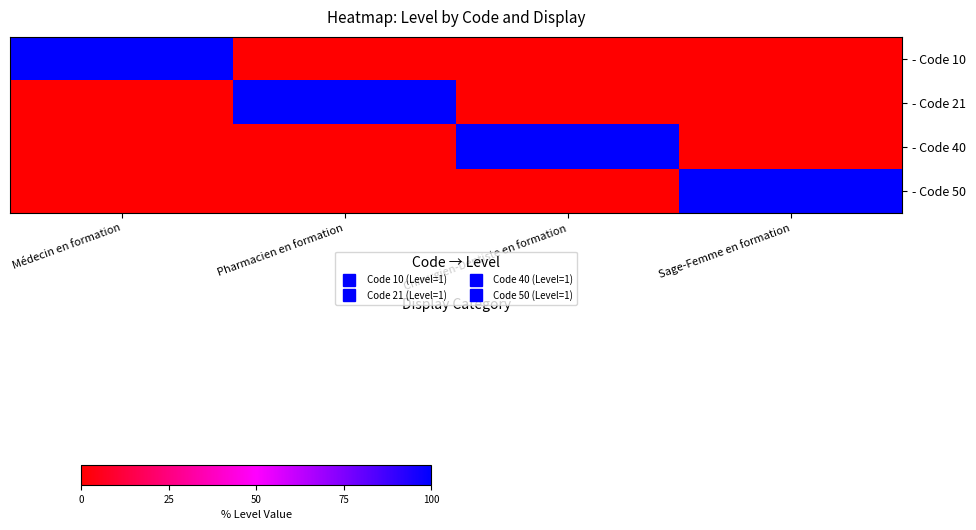

Reading left to right, list all the values displayed in this chart.

- Code 10: Médecin en formation=1	Pharmacien en formation=0	Chirurgien-Dentiste en formation=0	Sage-Femme en formation=0
- Code 21: Médecin en formation=0	Pharmacien en formation=1	Chirurgien-Dentiste en formation=0	Sage-Femme en formation=0
- Code 40: Médecin en formation=0	Pharmacien en formation=0	Chirurgien-Dentiste en formation=1	Sage-Femme en formation=0
- Code 50: Médecin en formation=0	Pharmacien en formation=0	Chirurgien-Dentiste en formation=0	Sage-Femme en formation=1